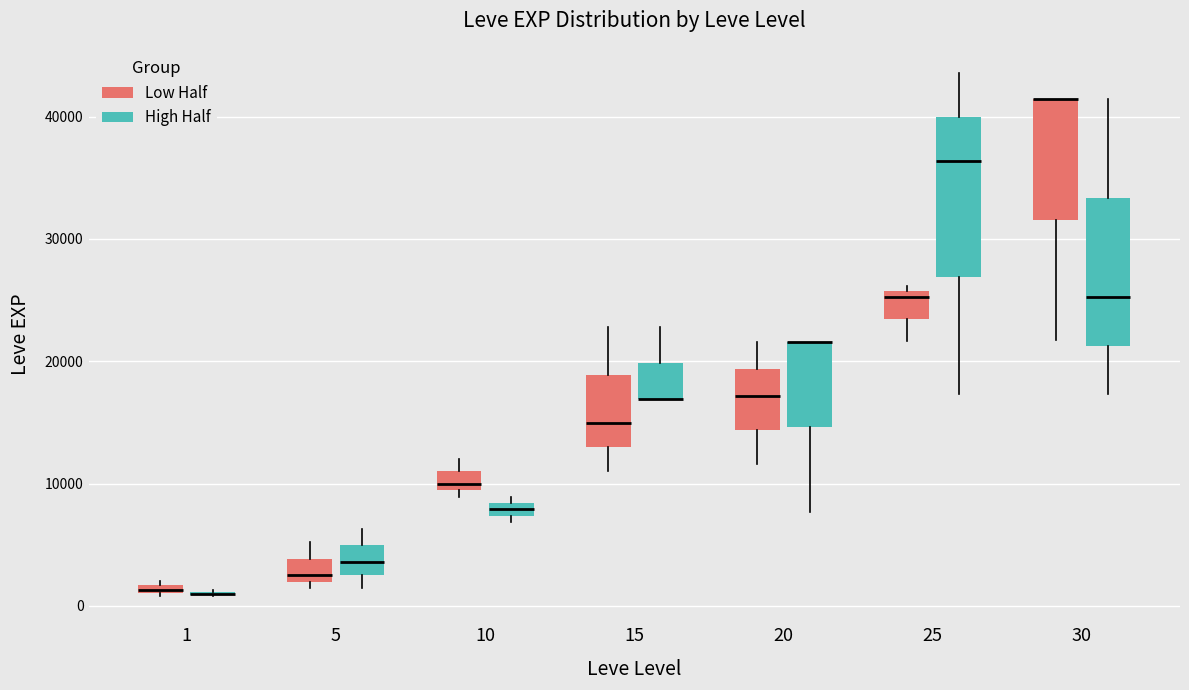

Comparing the boxes themselves (not the whiskers), which one is the tallest?

25 (High Half)